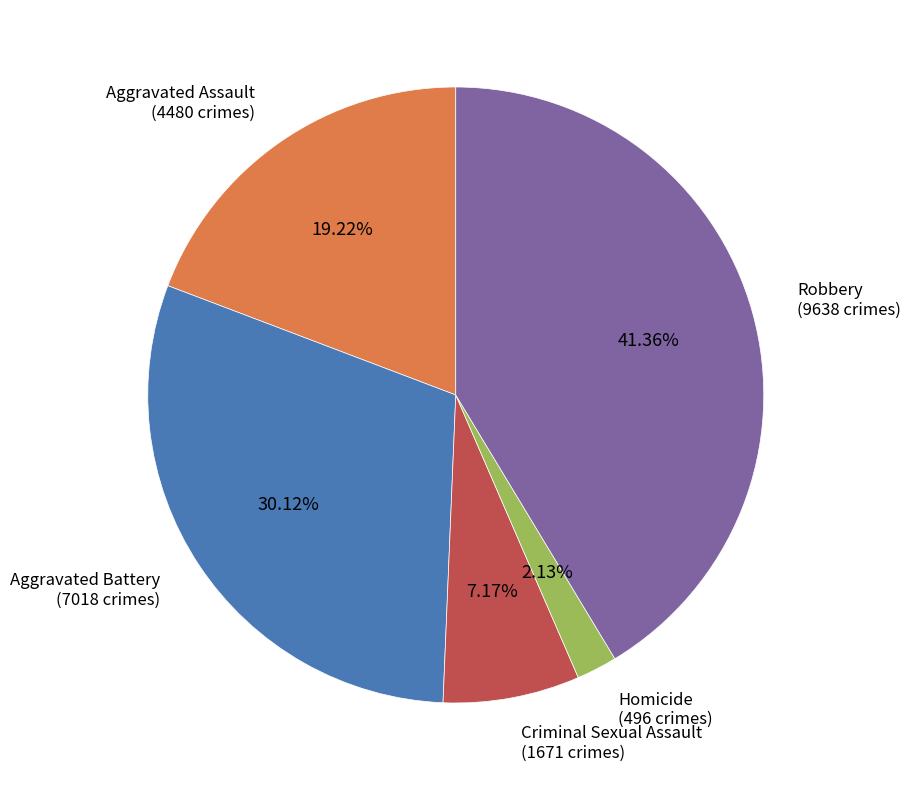

Is it true that Aggravated Battery is 45% of the pie?

False